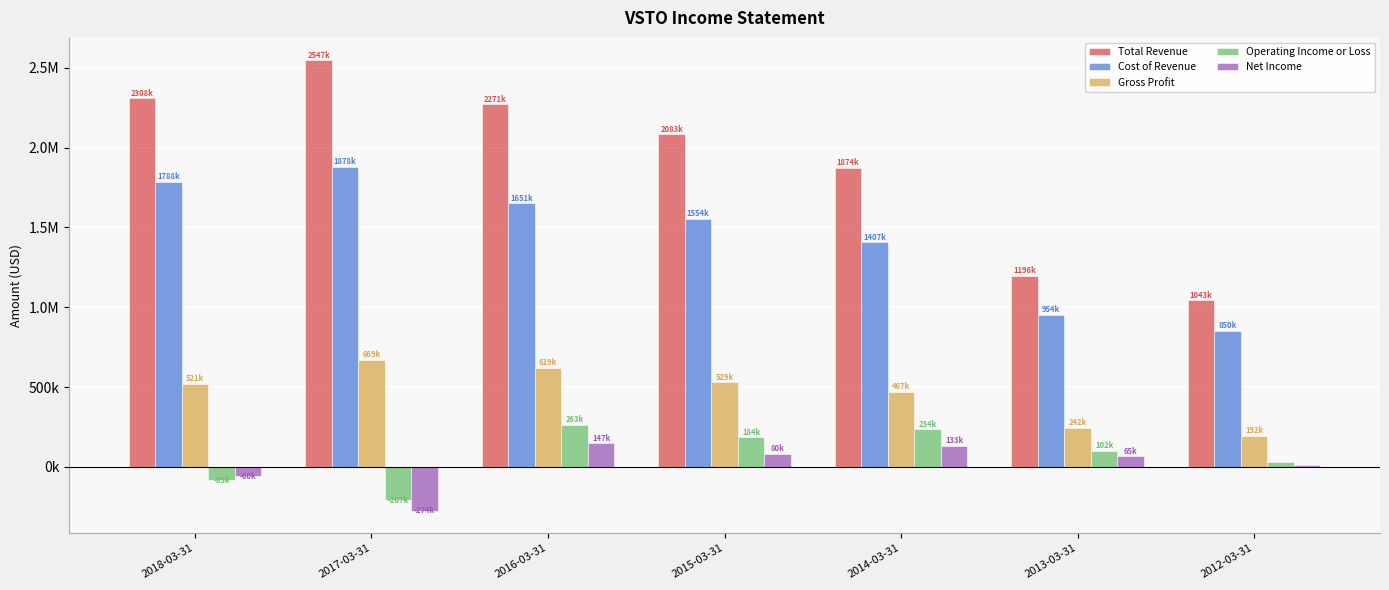

What is the label of the 1st bar from the right?

2012-03-31